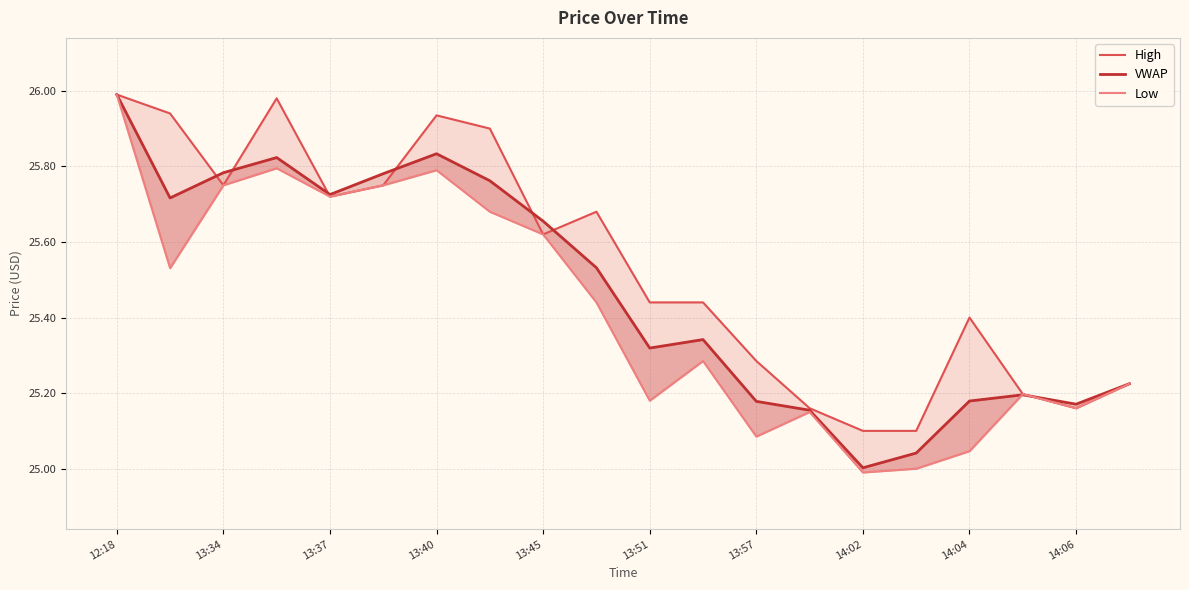

How many interior local valleys does the VWAP series have?

5